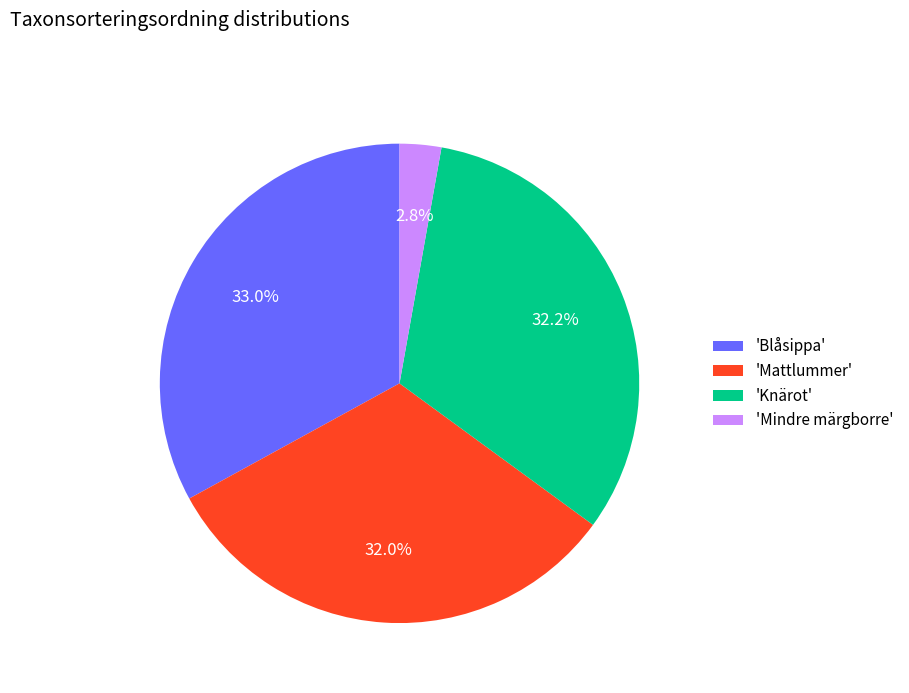

To the nearest percent, what is the average slice percentage?

25%